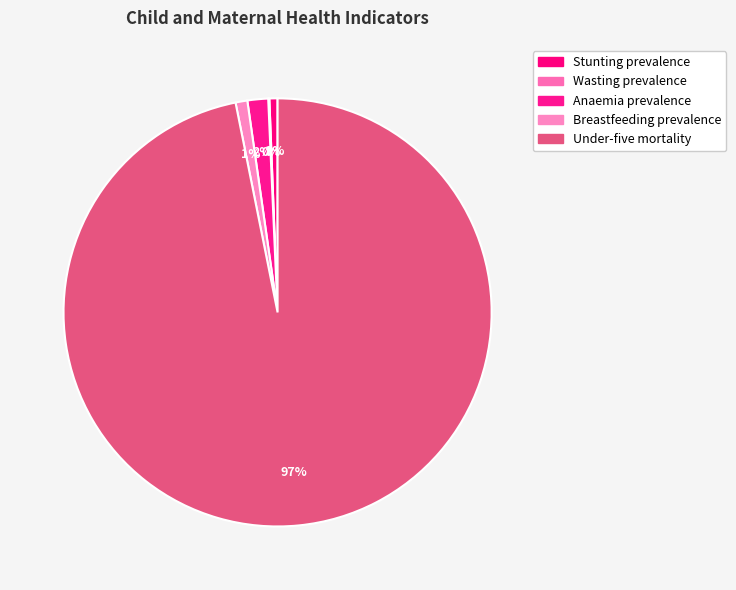

Do Anaemia prevalence and Breastfeeding prevalence together represent more than half of the pie?

No